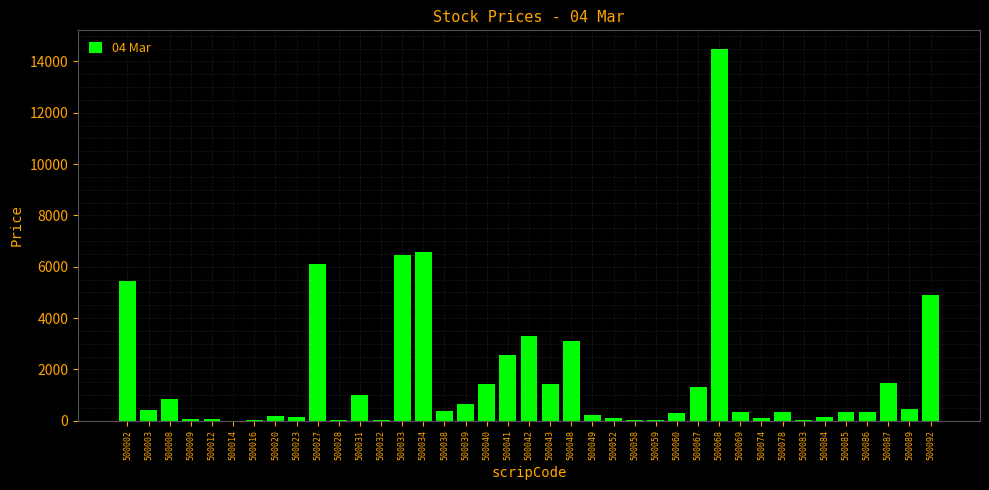

What value does the data have at 500034?

6586.4